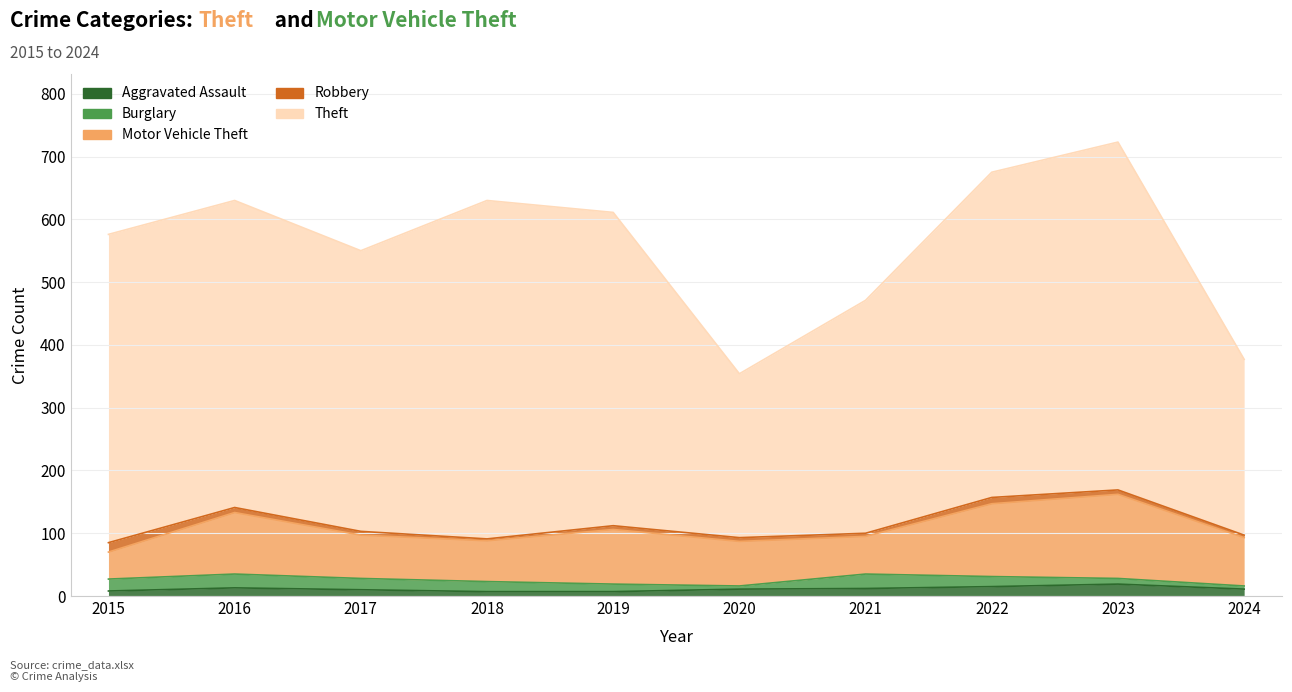

What are all the series names shown in the legend?

Aggravated Assault, Burglary, Motor Vehicle Theft, Robbery, Theft